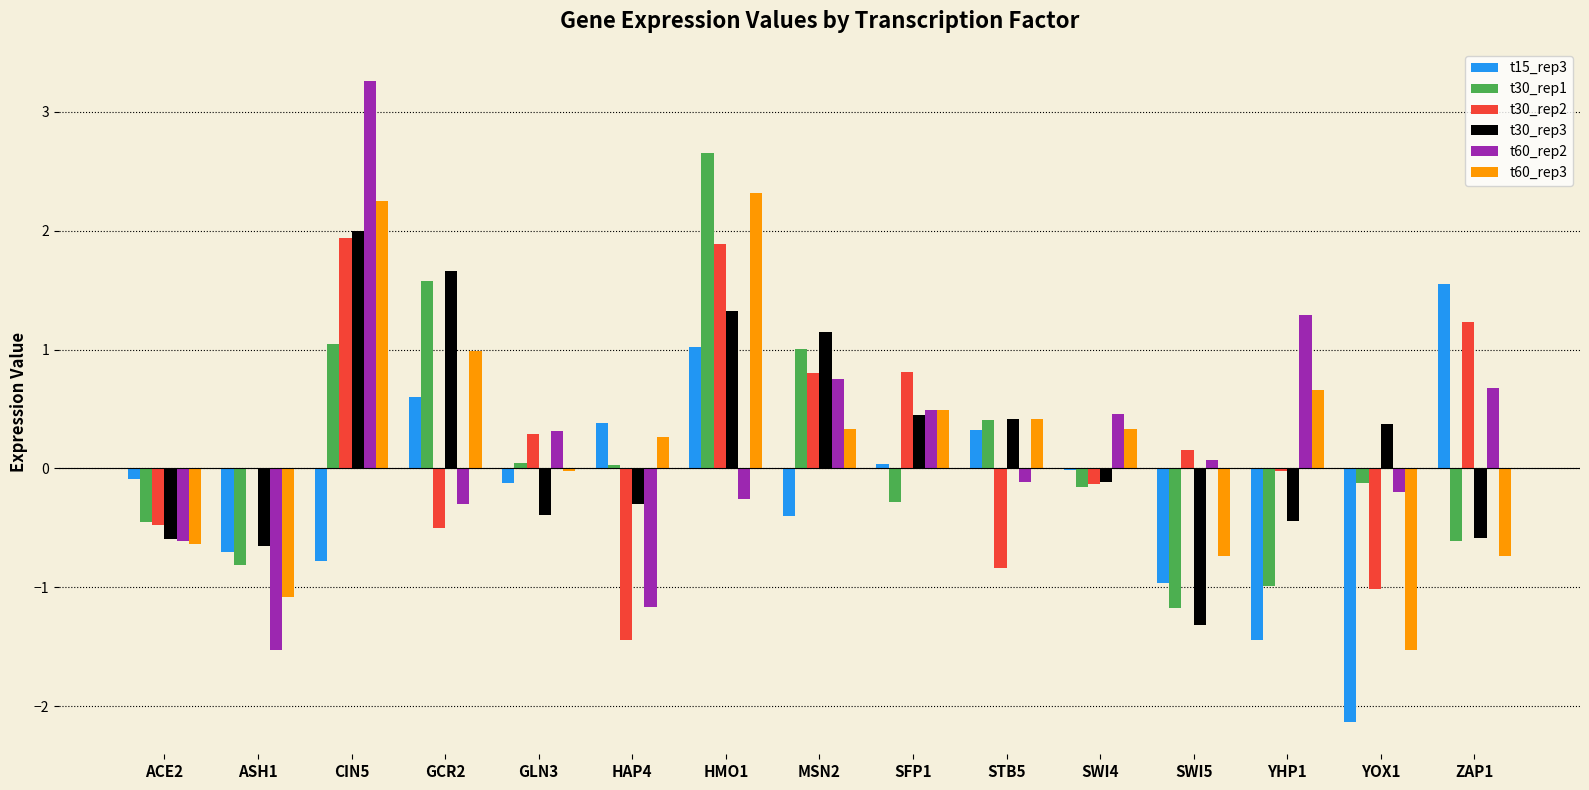

At which category is the sum across all series the highest?

CIN5